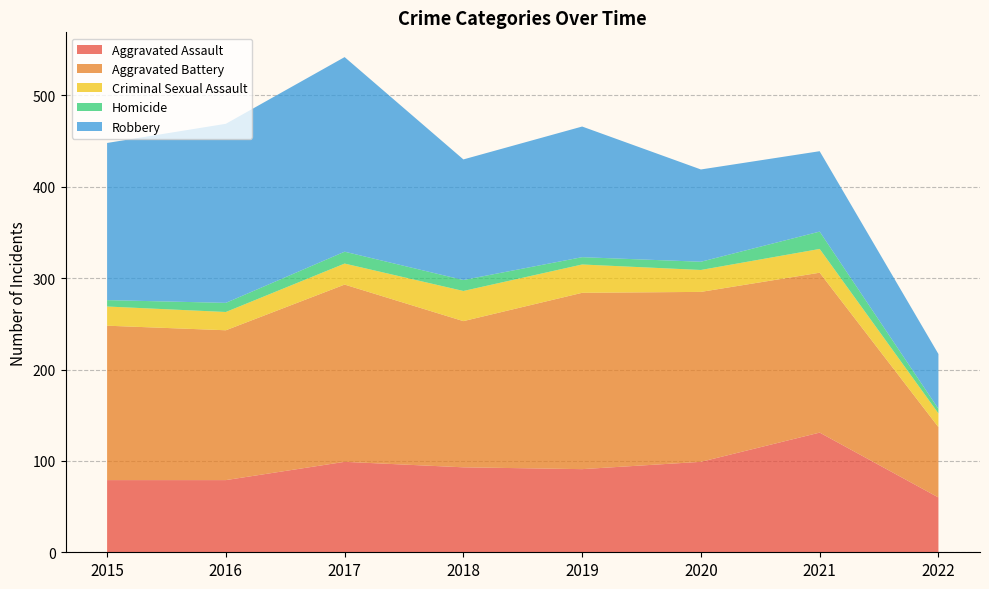

Reading left to right, what are all the values shown in this chart?

Aggravated Assault: 79	79	99	93	91	99	131	60
Aggravated Battery: 169	164	194	160	193	186	175	77
Criminal Sexual Assault: 21	20	23	33	31	24	26	15
Homicide: 7	10	13	12	8	9	19	5
Robbery: 172	196	213	132	143	101	88	60